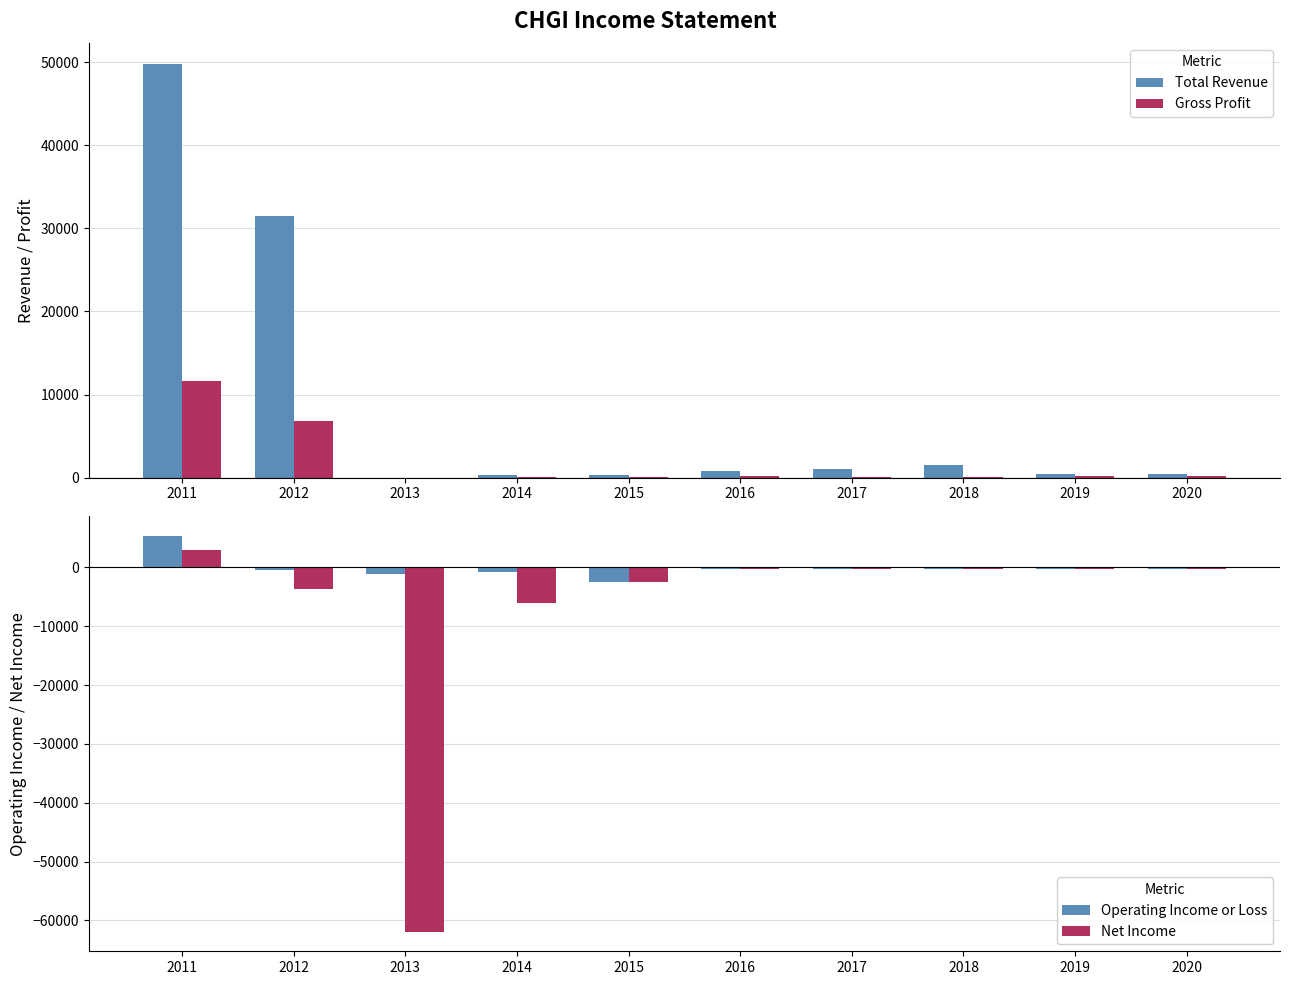

What is the highest value of the Gross Profit series?

11600